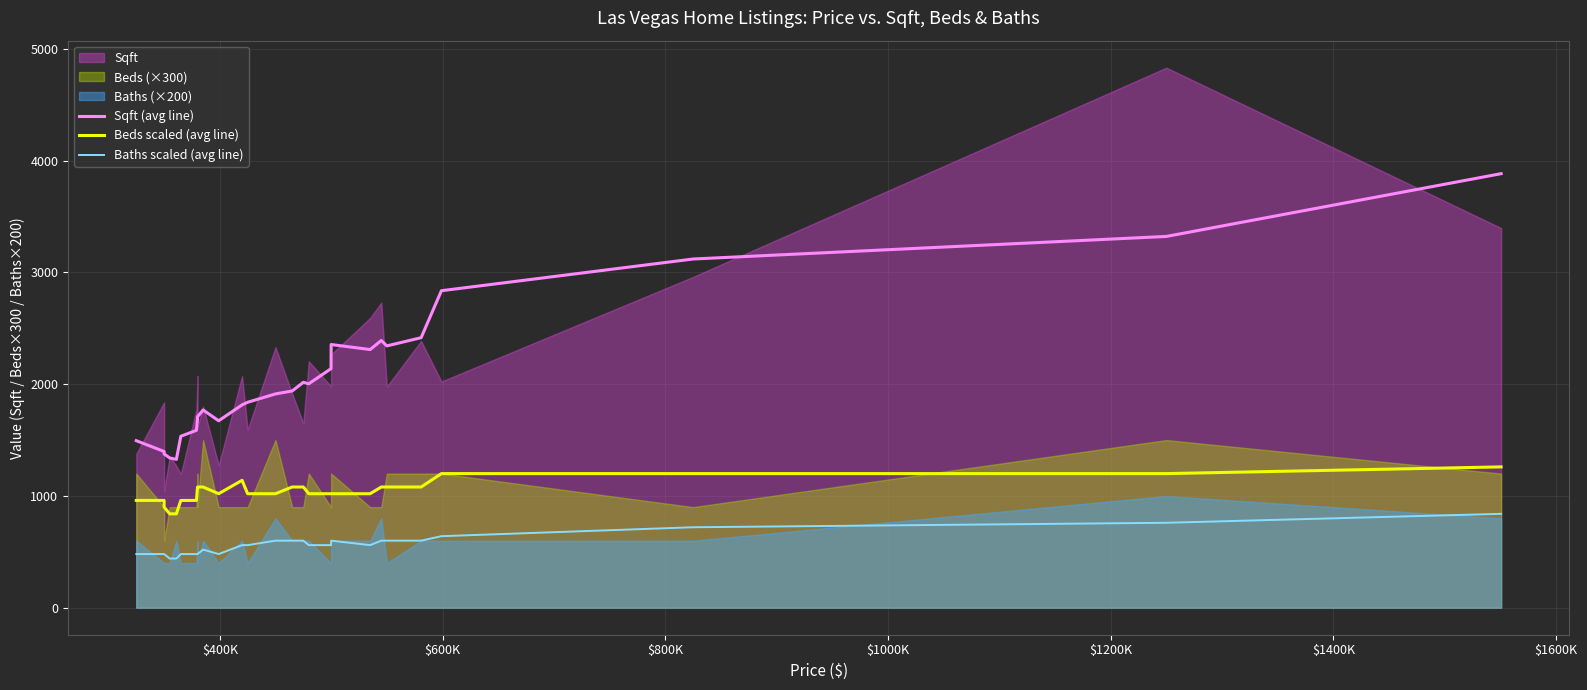

What is the value of the Baths scaled (avg line) point at the 16th from the left?

600.0